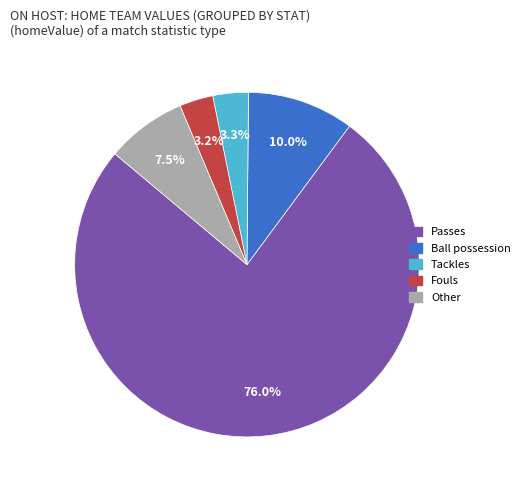

How many segments does this pie chart have?

5